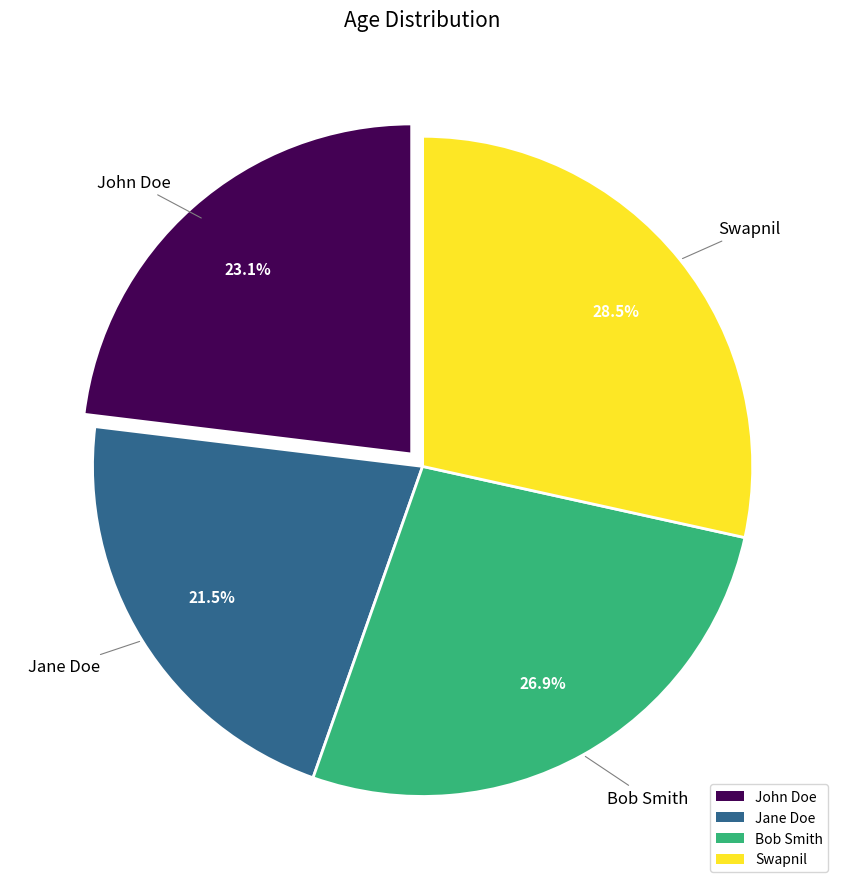

Is it true that John Doe is 23% of the pie?

True